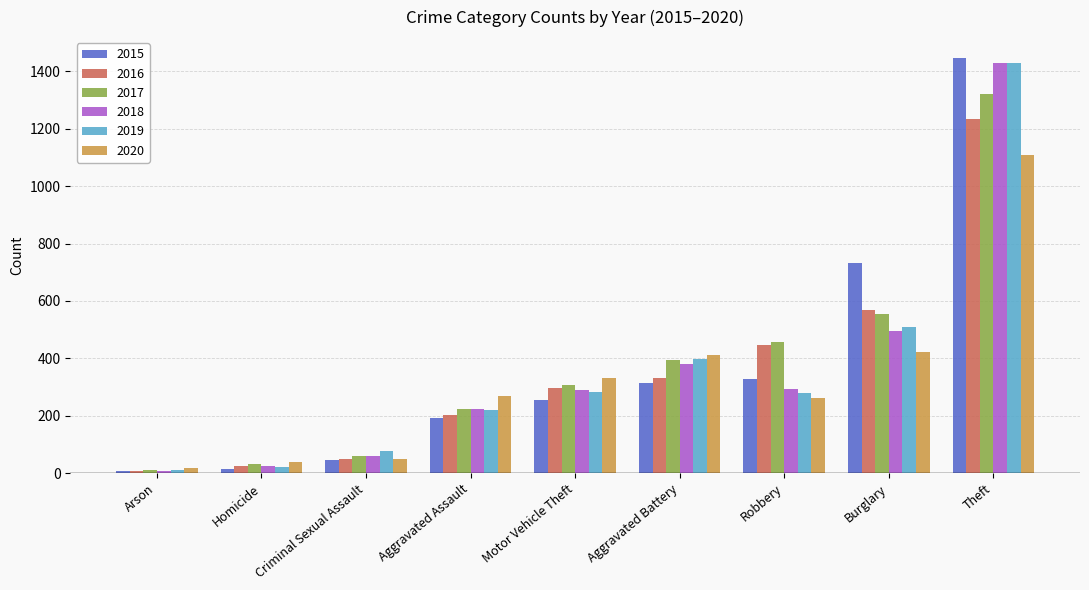

What is the value of the 2015 bar at the 2nd from the left?

15